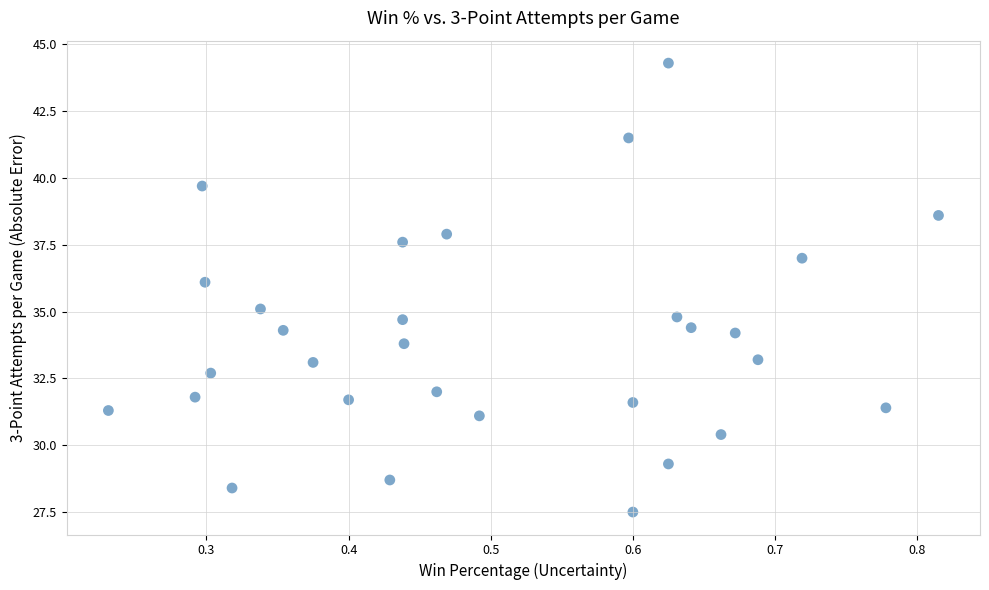

What is the range of Y values (max minus min)?

16.8